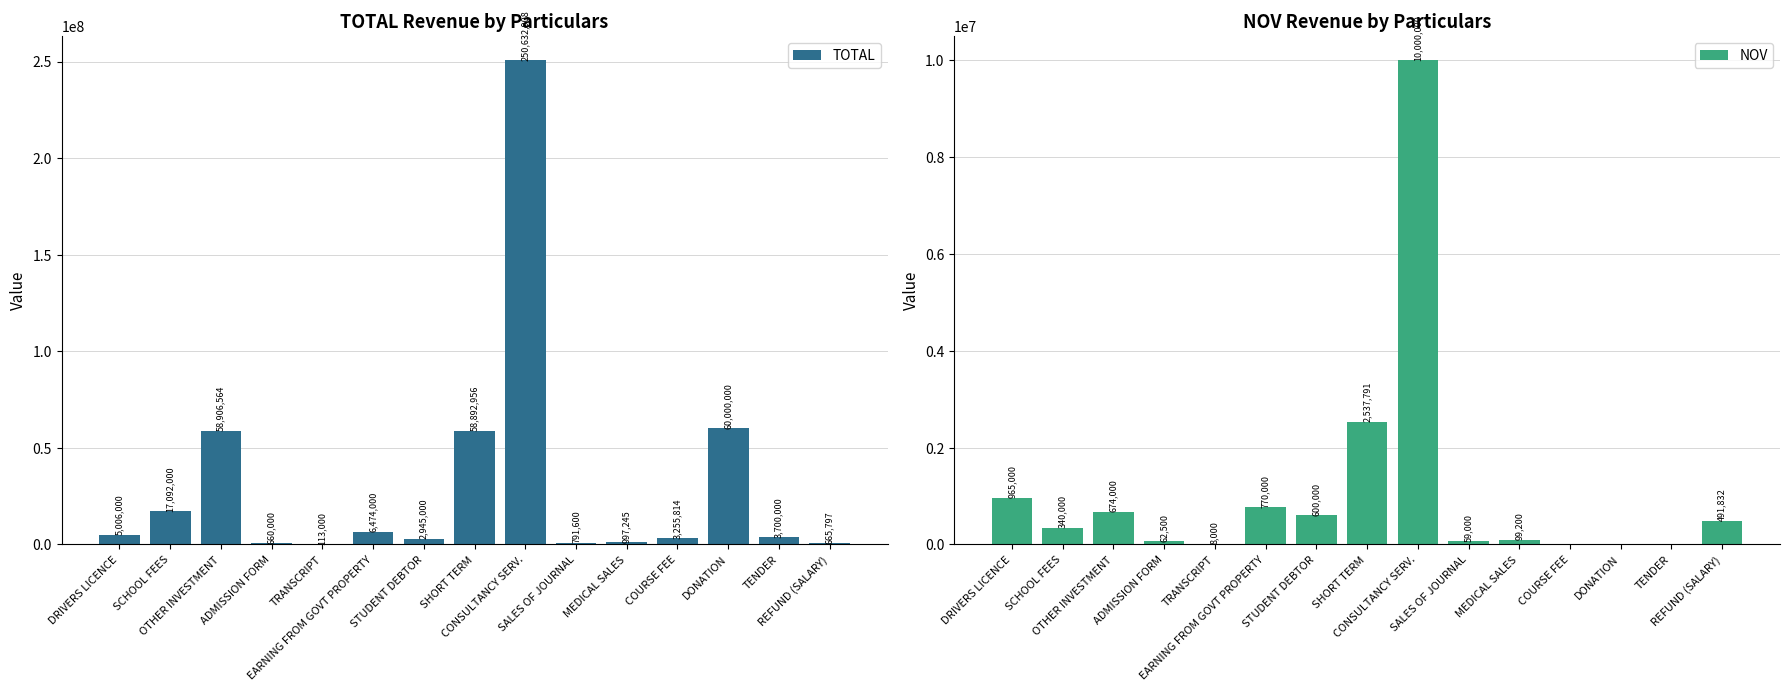

How many distinct data groups are displayed?

2